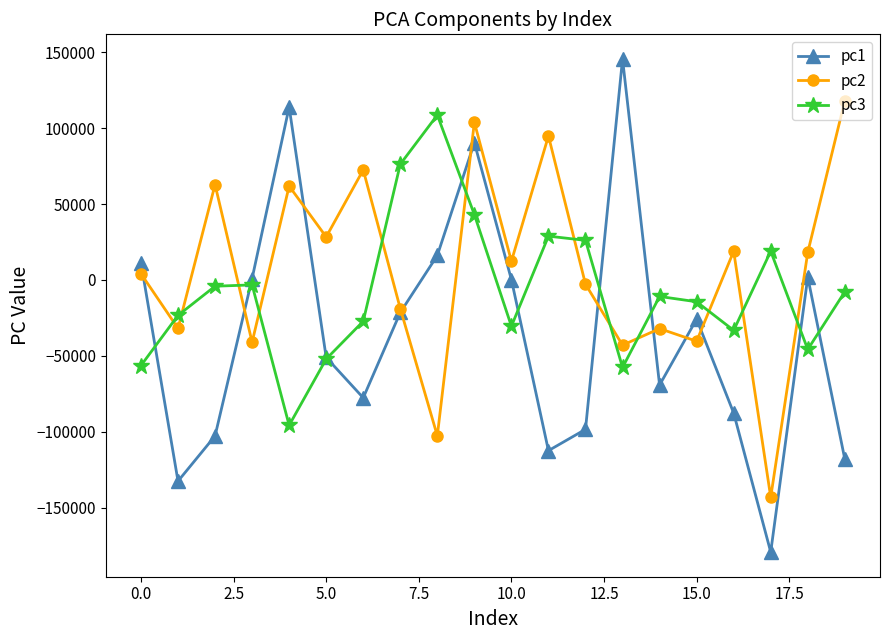

Rank the series by their average value, from lowest to highest.

pc1, pc3, pc2